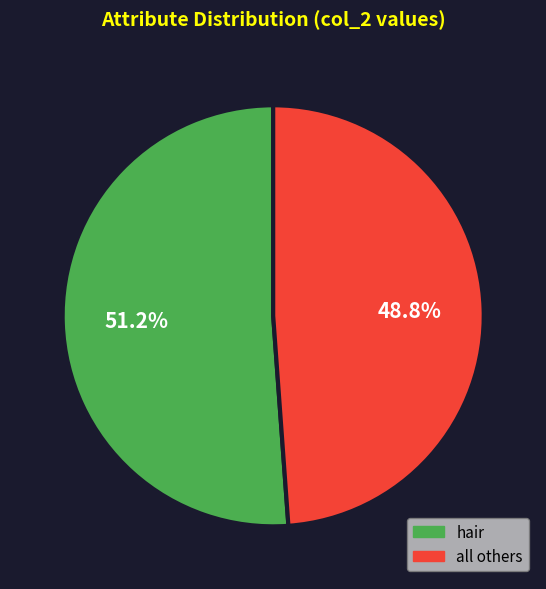

How many slices are in this pie chart?

2